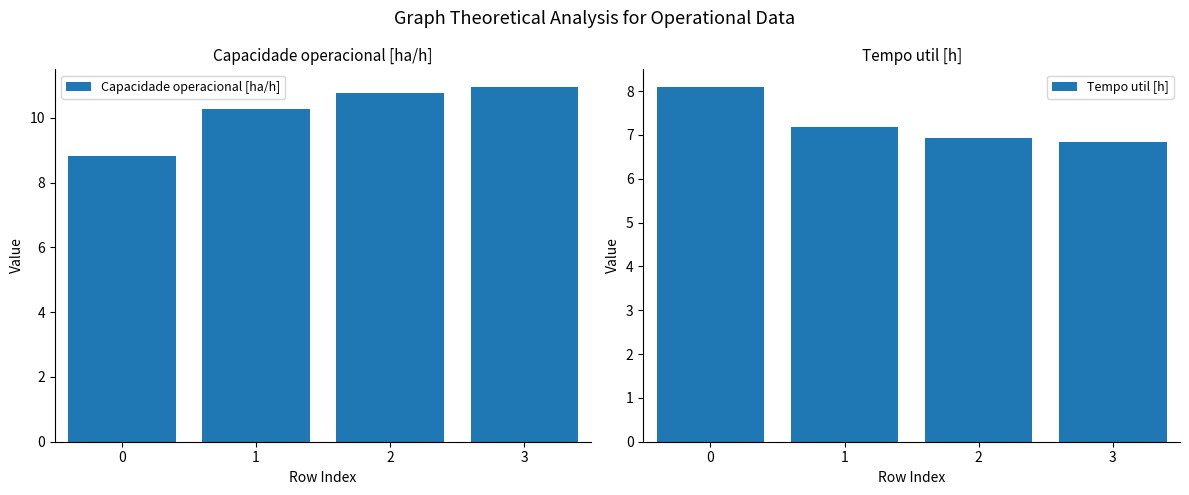

What is the difference between the maximum and minimum values in the Tempo util [h] series?

1.3